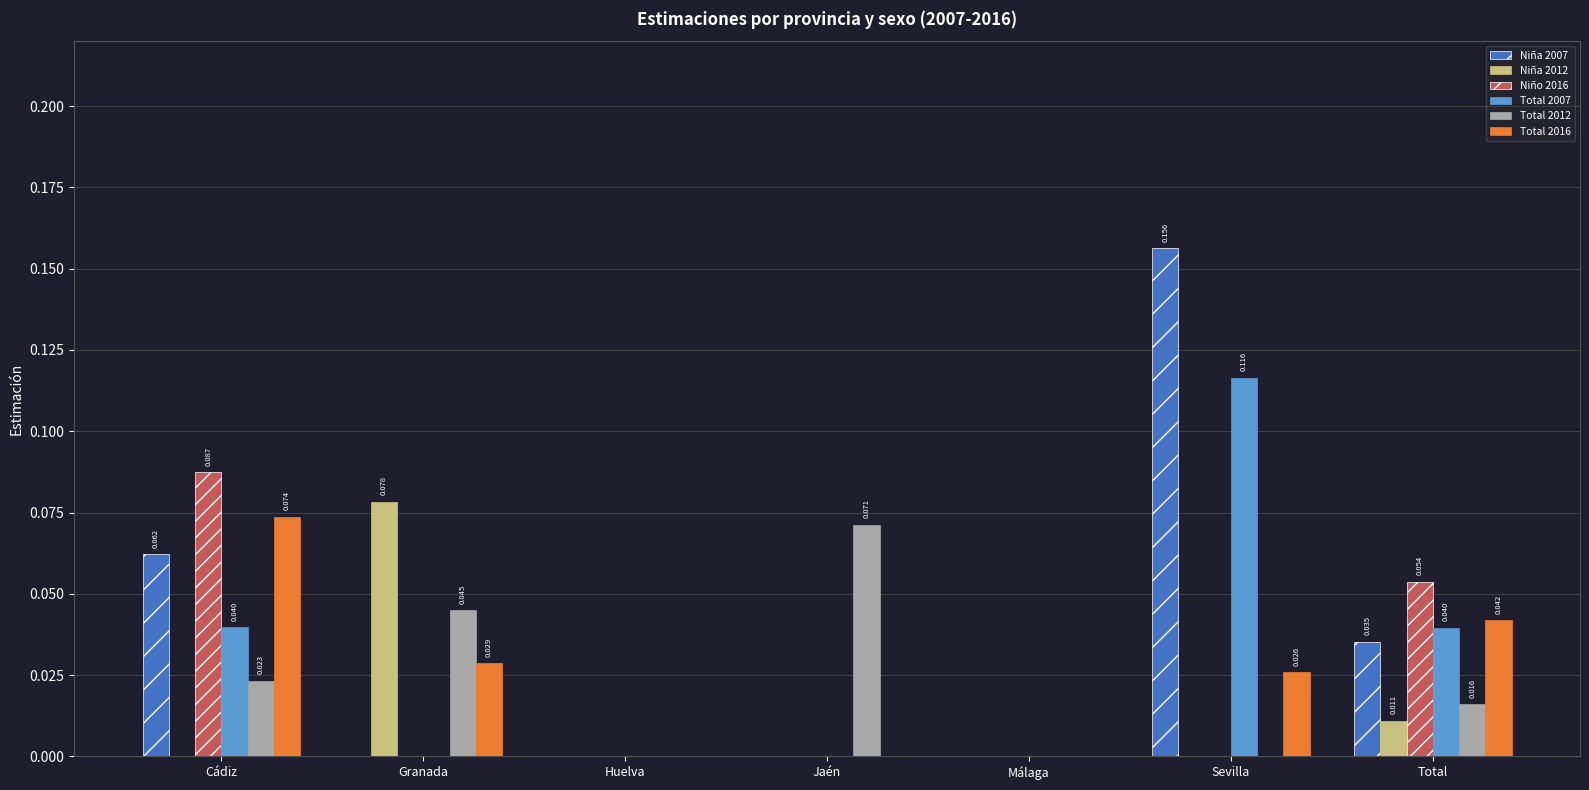

At which label does Niña 2012 reach its peak?

Granada